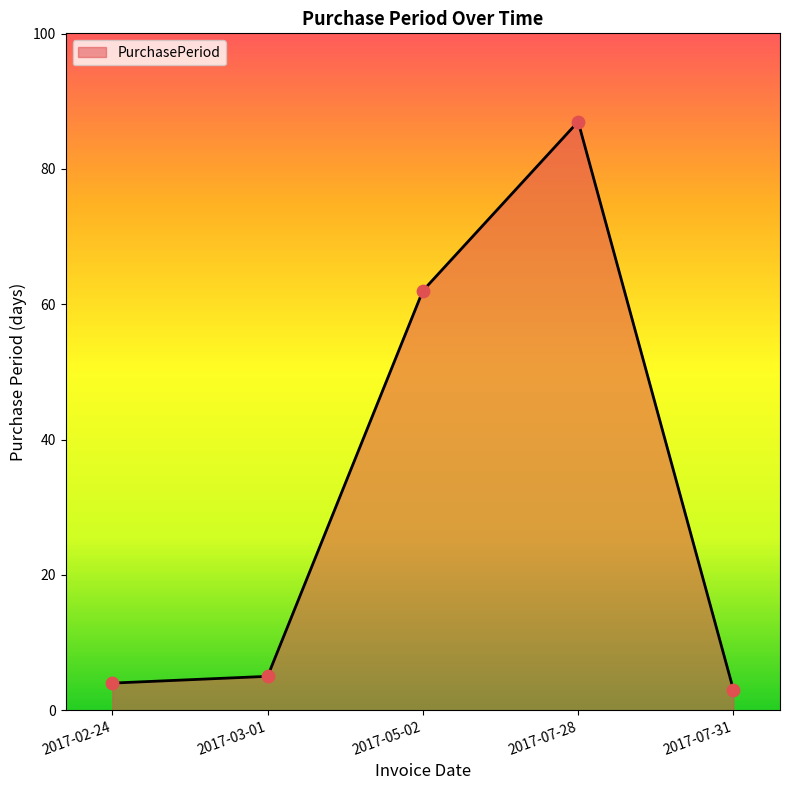

What is the ratio of the value at 2017-03-01 to the value at 2017-05-02?

0.1